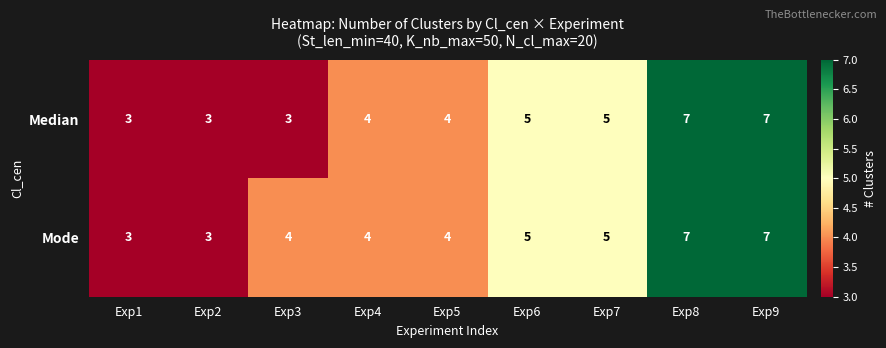

Reading left to right, transcribe all the data shown in this chart.

Median: 3	3	3	4	4	5	5	7	7
Mode: 3	3	4	4	4	5	5	7	7